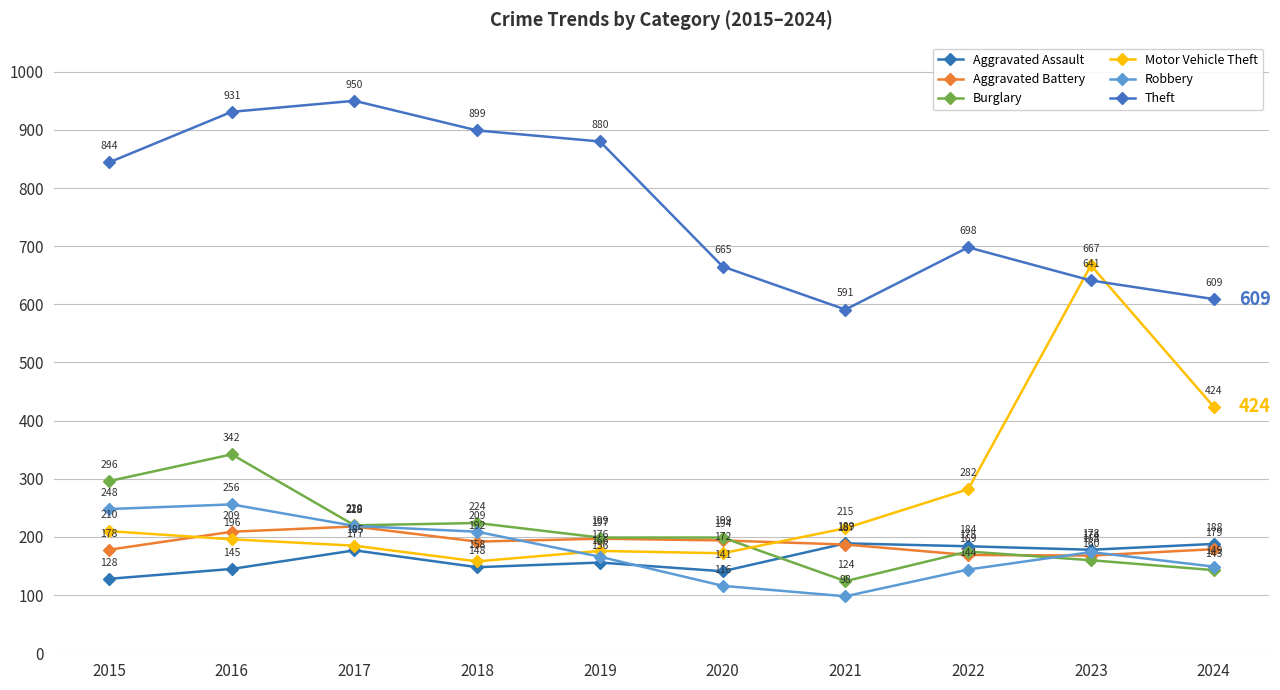

The value of Burglary at 2022 is 175. True or false?

True